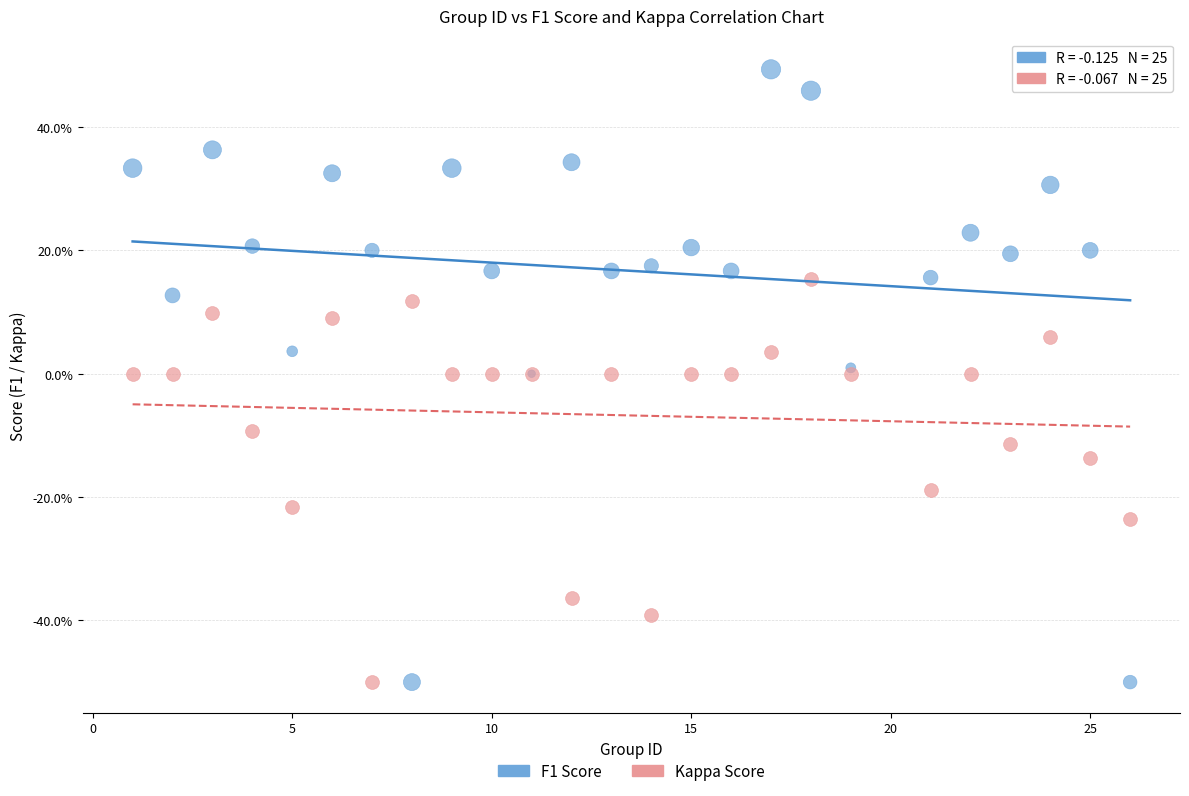

What are all the series names shown in the legend?

F1 Score, Kappa Score